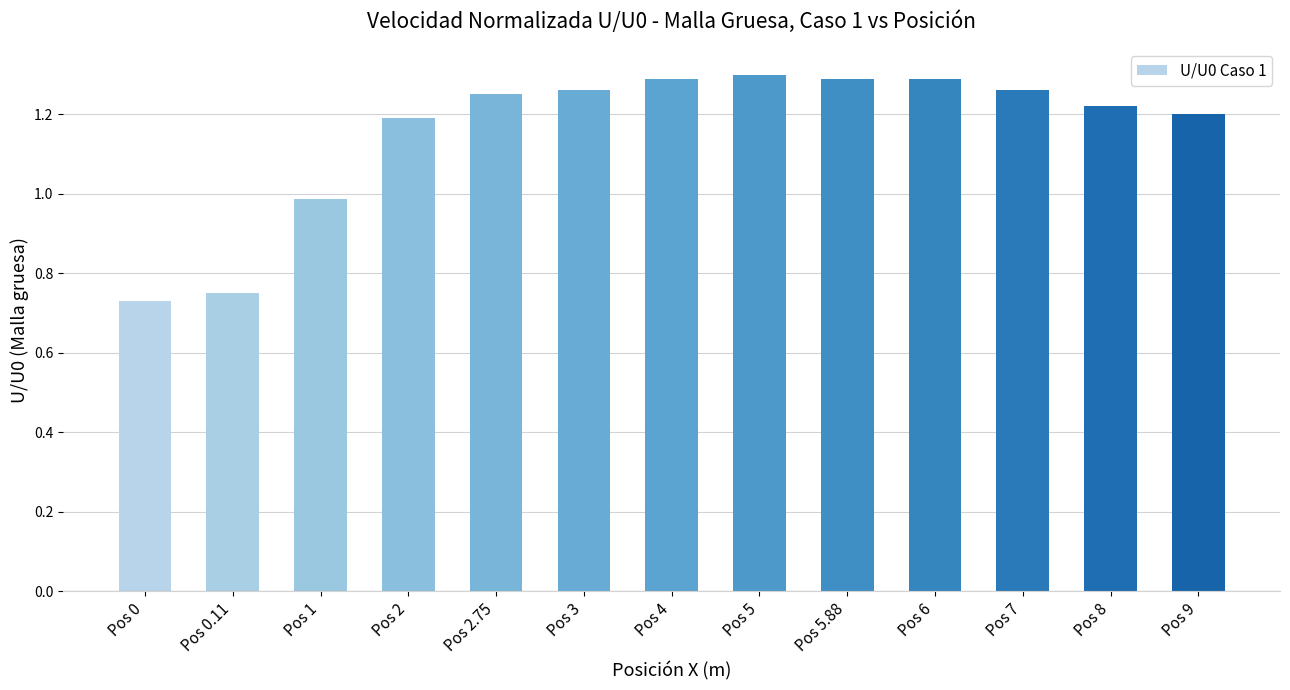

What position from the right is Pos 2.75?

9